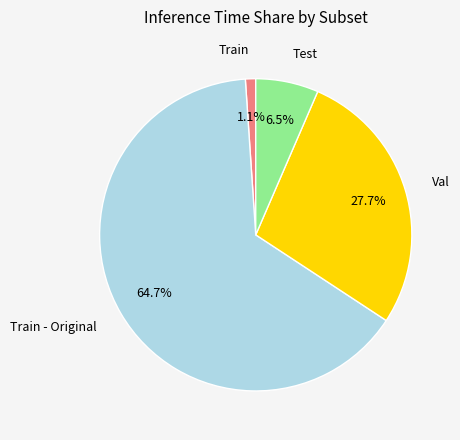

Count the number of slices in the pie.

4